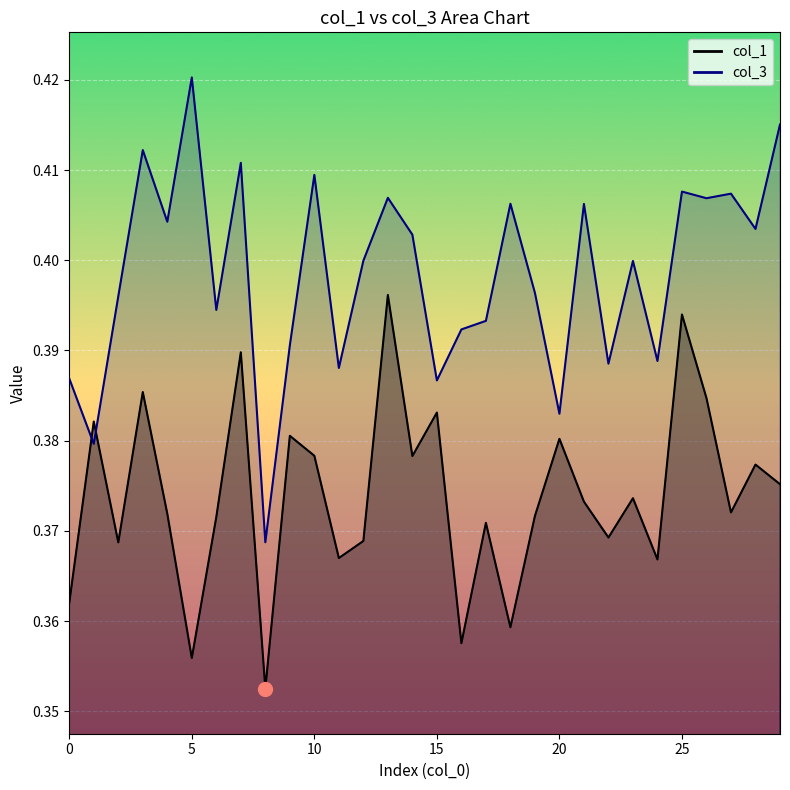

At which label does col_1 reach its peak?

13